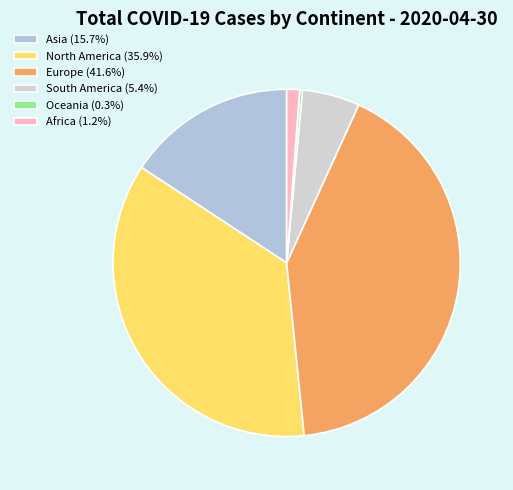

How many slices are in this pie chart?

6